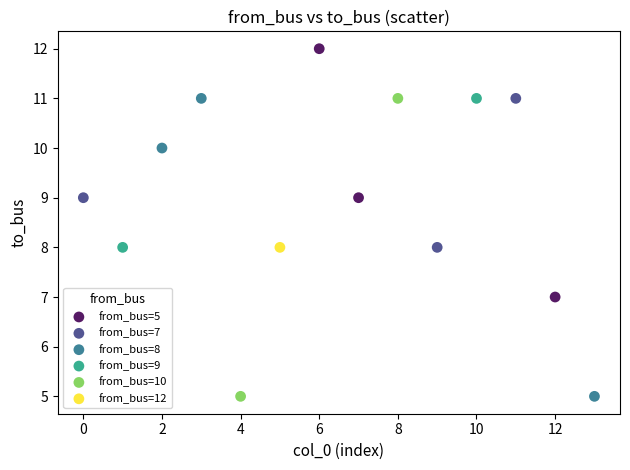

What are all the series names shown in the legend?

from_bus=5, from_bus=7, from_bus=8, from_bus=9, from_bus=10, from_bus=12